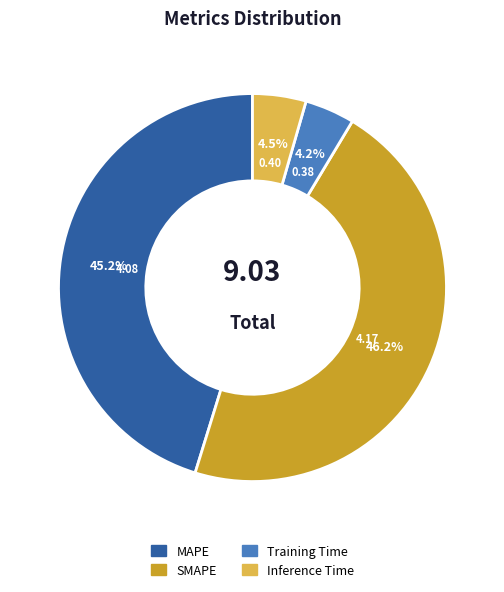

The SMAPE slice represents 46% of the pie. True or false?

True